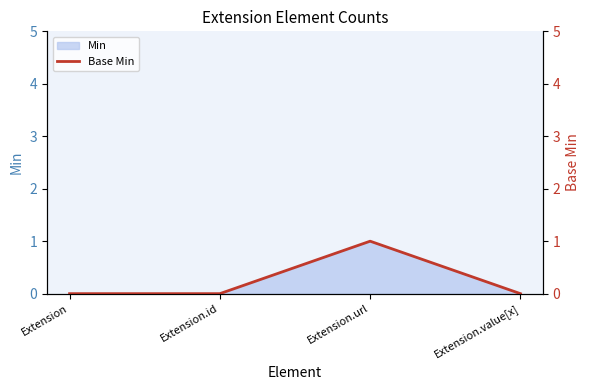

How many positive values are there?

1